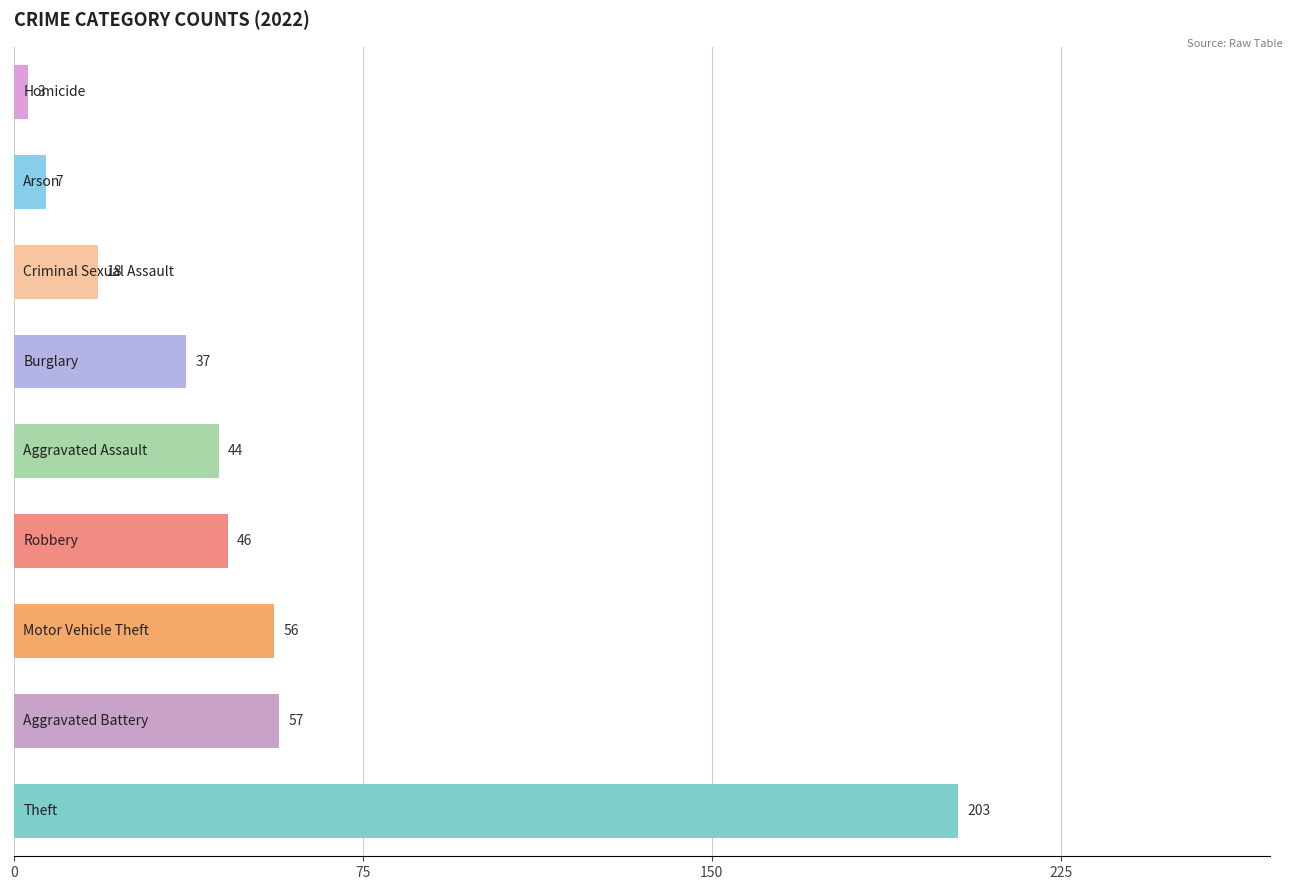

What is the difference between the second highest and minimum values?

54